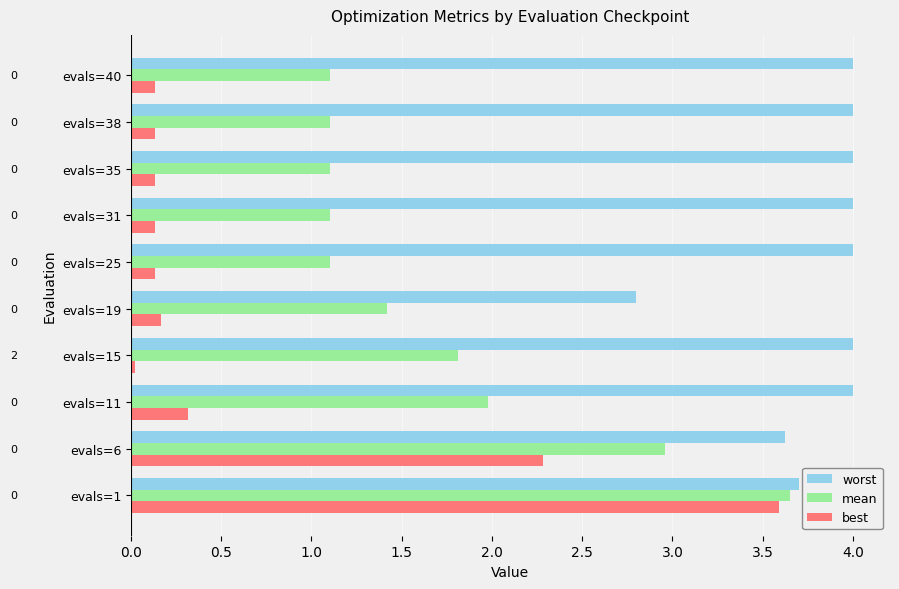

At which category is the sum across all series the highest?

evals=1